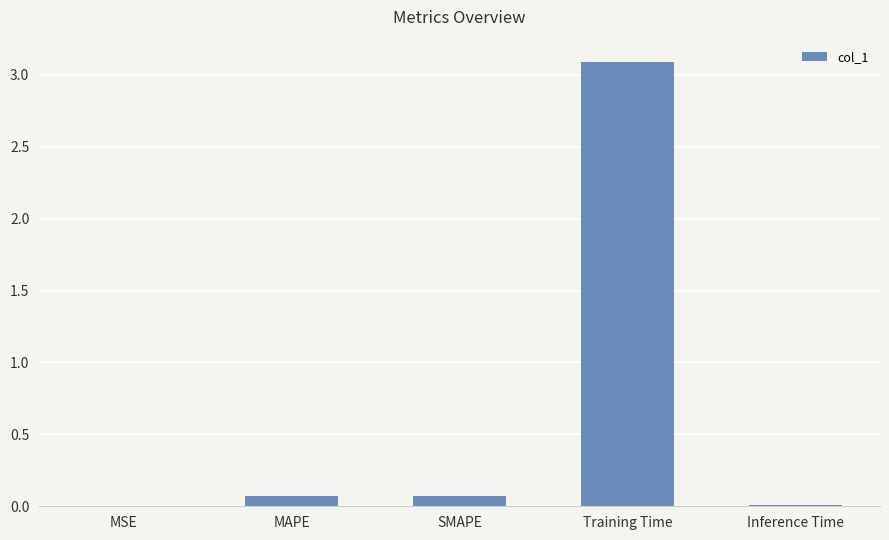

True or false: the data shows 0.0 at MSE.

True